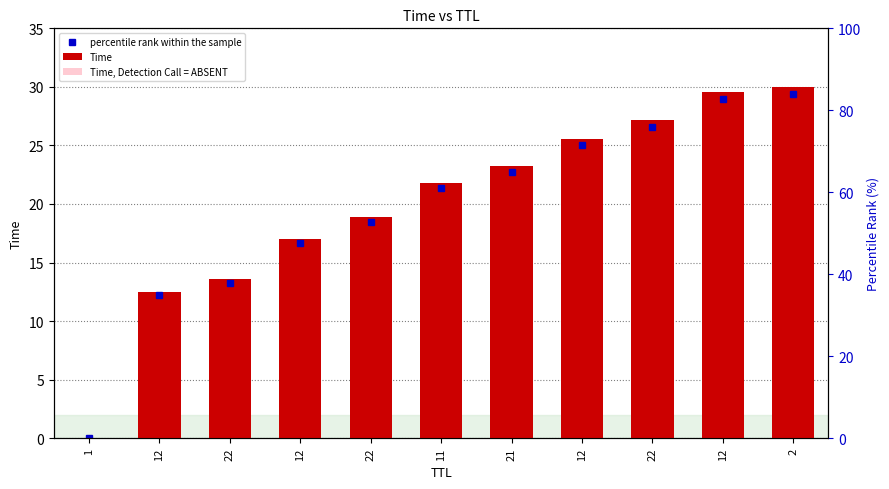

List the labels in order of Time, Detection Call = ABSENT value, smallest first.

1, 12, 22, 12, 22, 11, 21, 12, 22, 12, 2